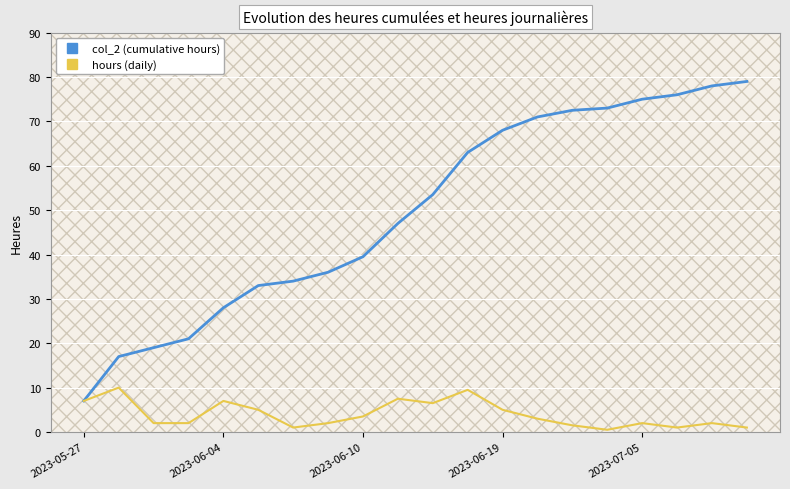

Which series has the largest range (max minus min)?

col_2 (cumulative hours)